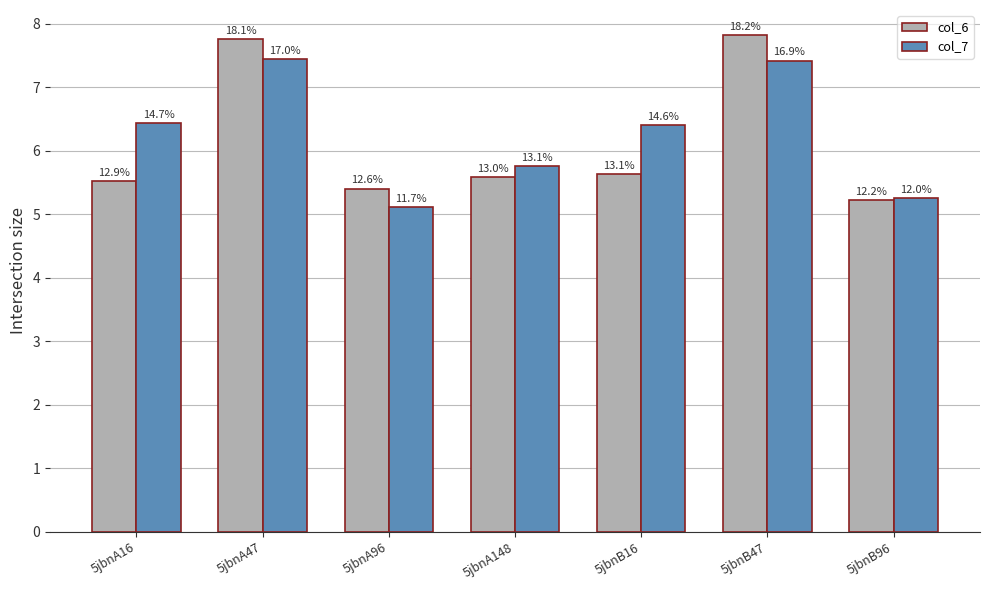

True or false: col_6 has a value of 5.6 at 5jbnA148.

True